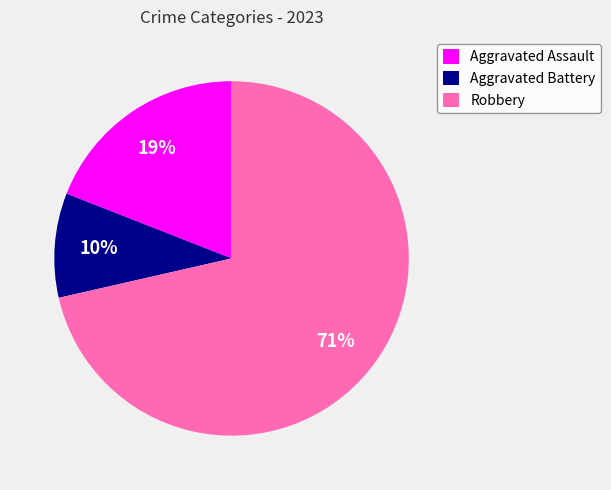

Is the sum of Robbery and Aggravated Battery greater than half?

Yes